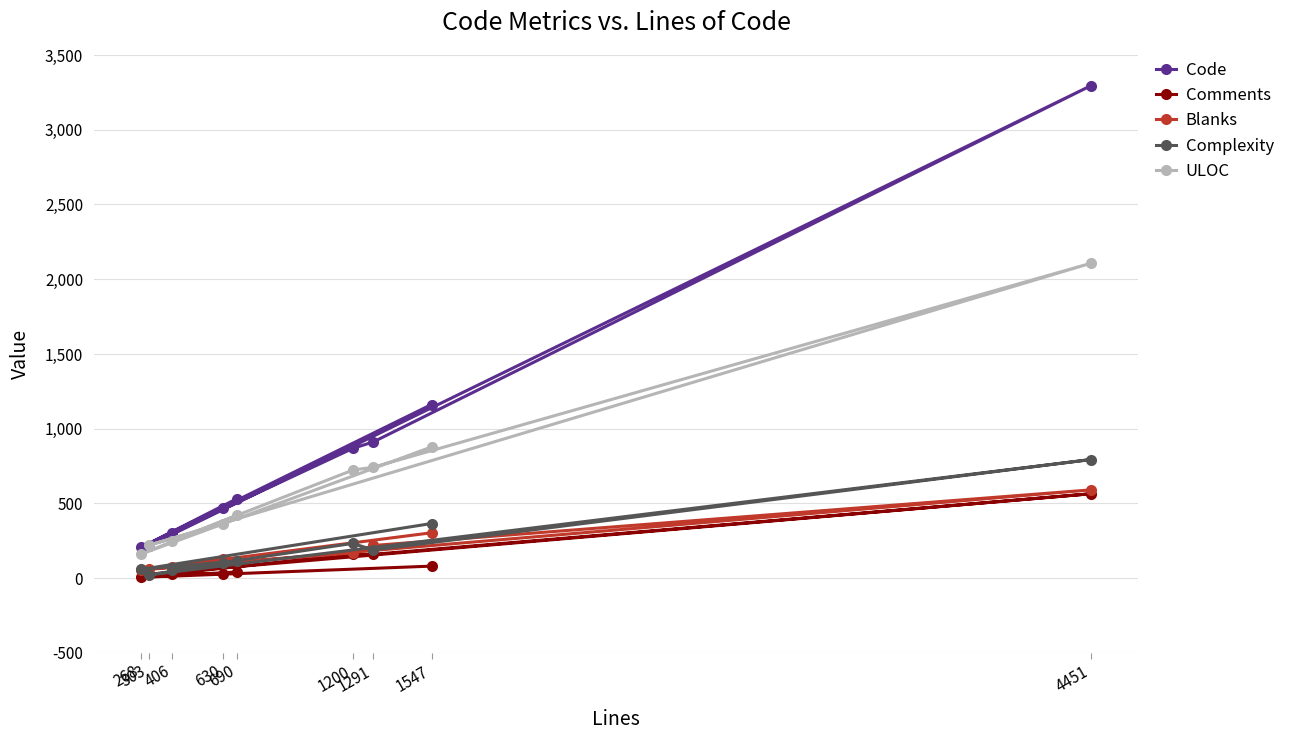

True or false: Blanks and Complexity cross at least once.

True